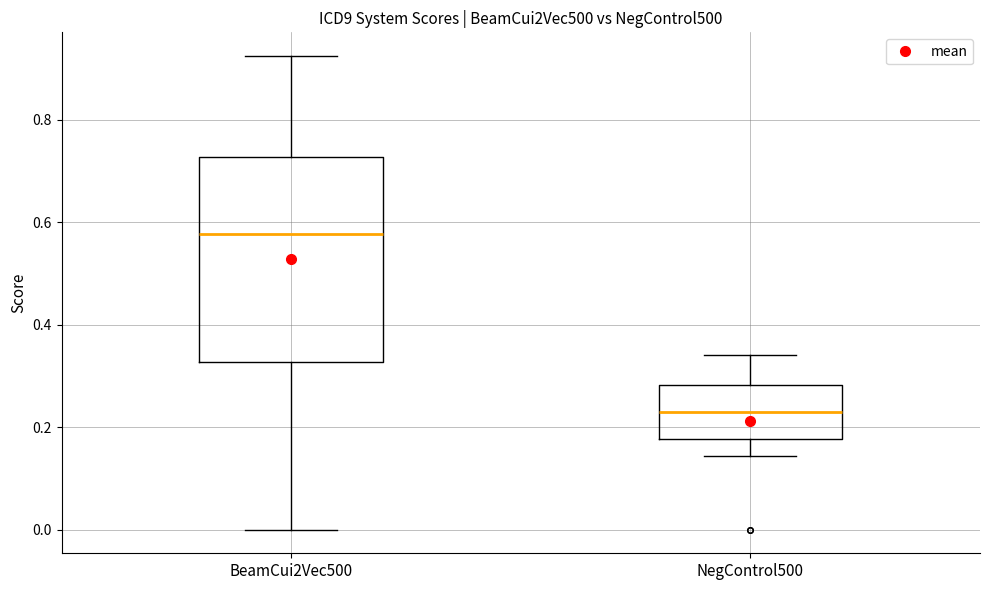

Which box's median line is the highest?

BeamCui2Vec500